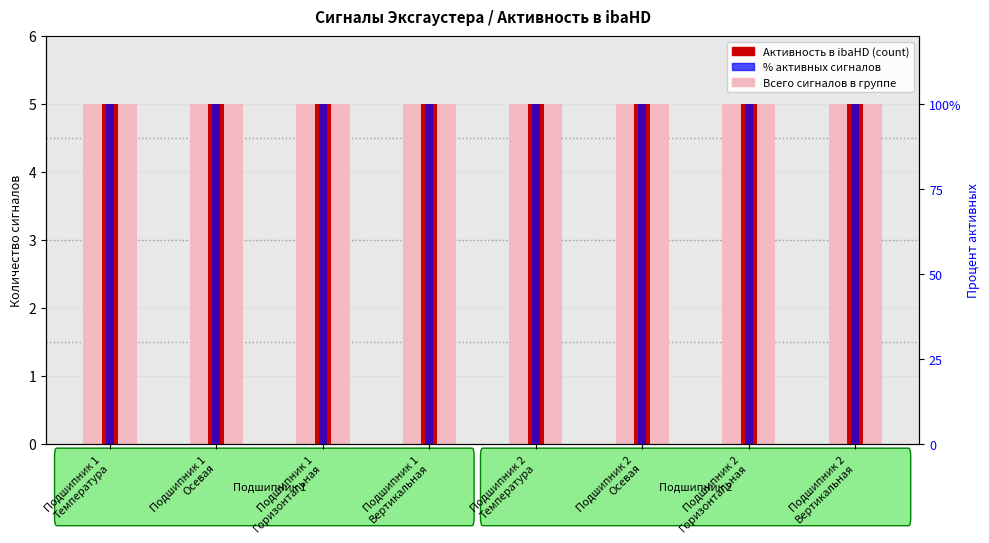

At which label does % активных reach its minimum?

Подшипник 1
Температура